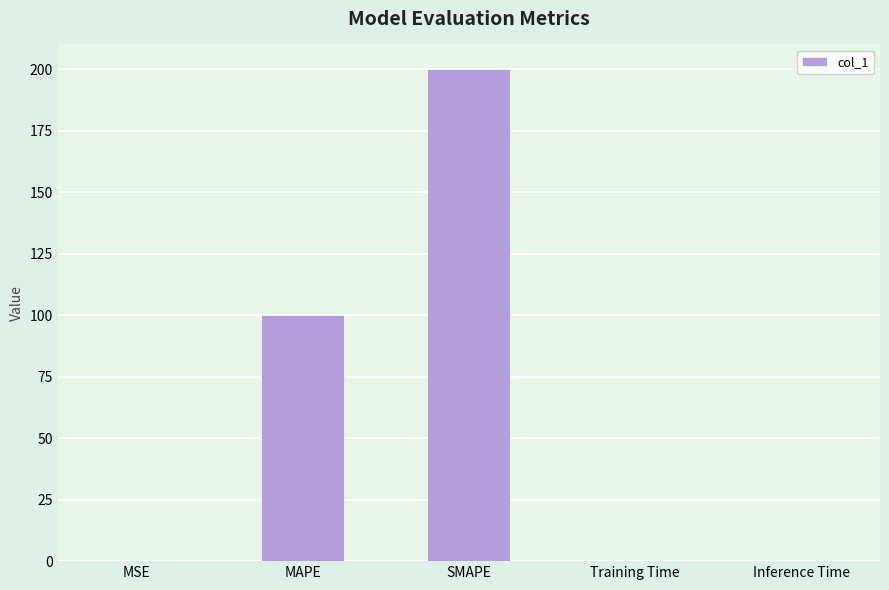

What is the average value?

60.0